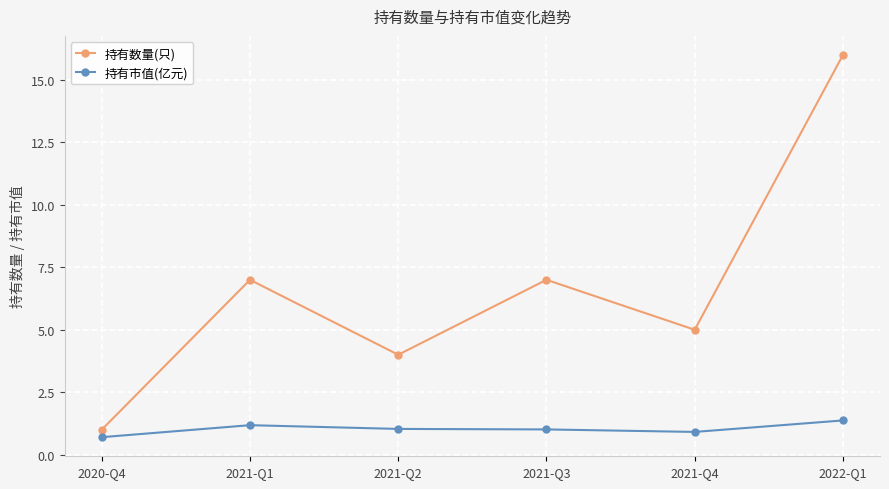

The 持有市值(亿元) series shows 1.0 at 2021-Q2. True or false?

True